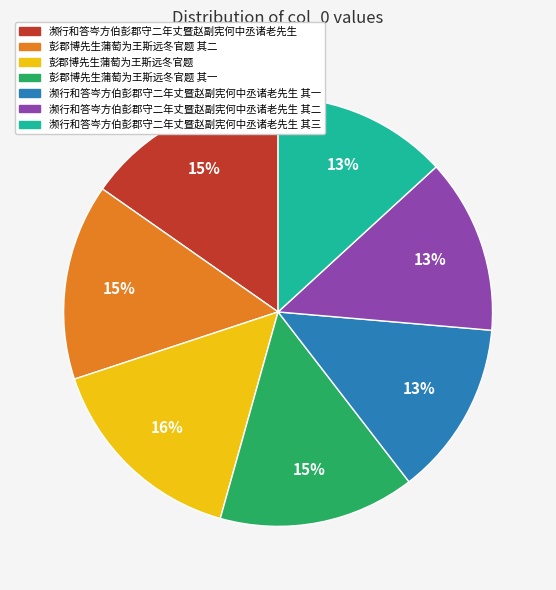

Does any single category account for the majority?

No